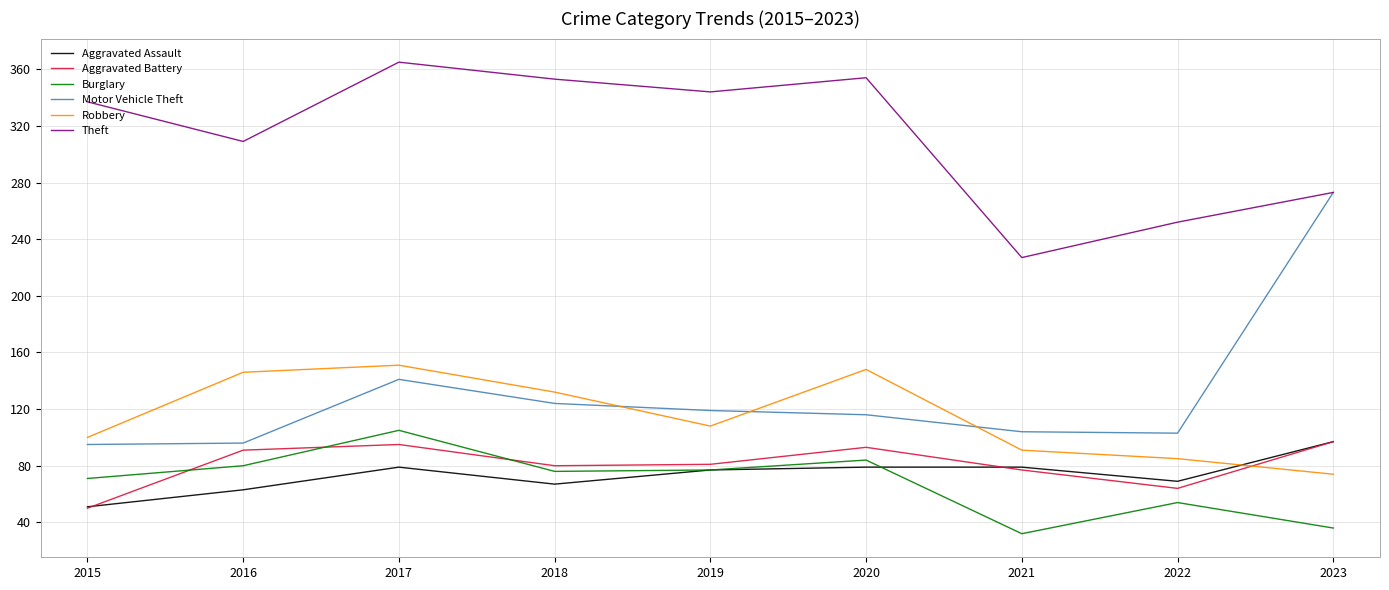

How many lines are shown in the chart?

6